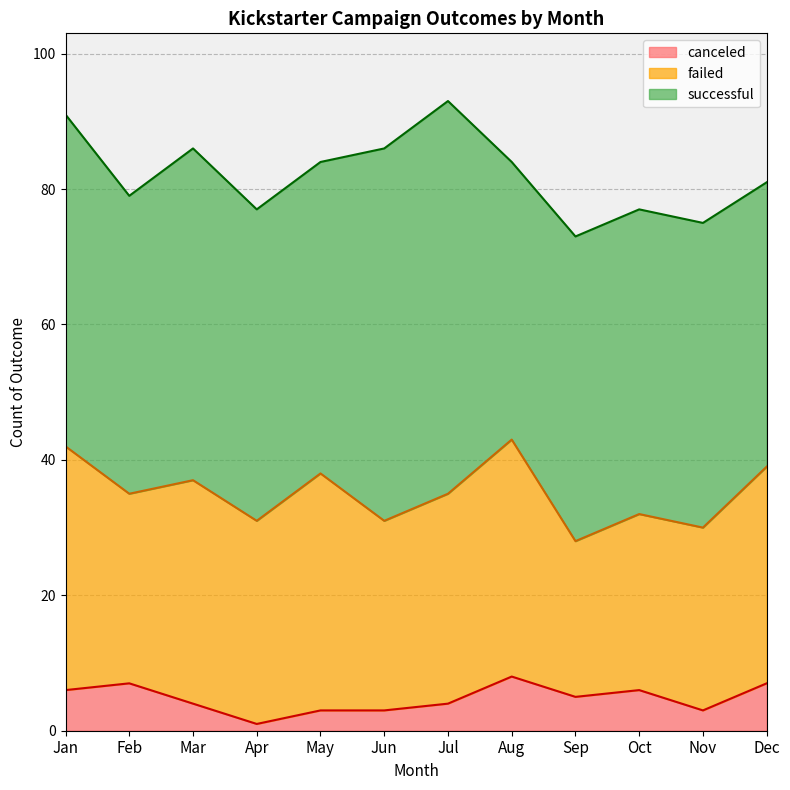

What is the maximum value for failed?

36